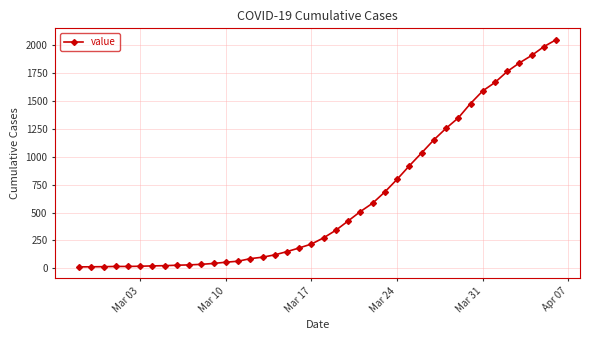

What is the smallest value displayed?

13